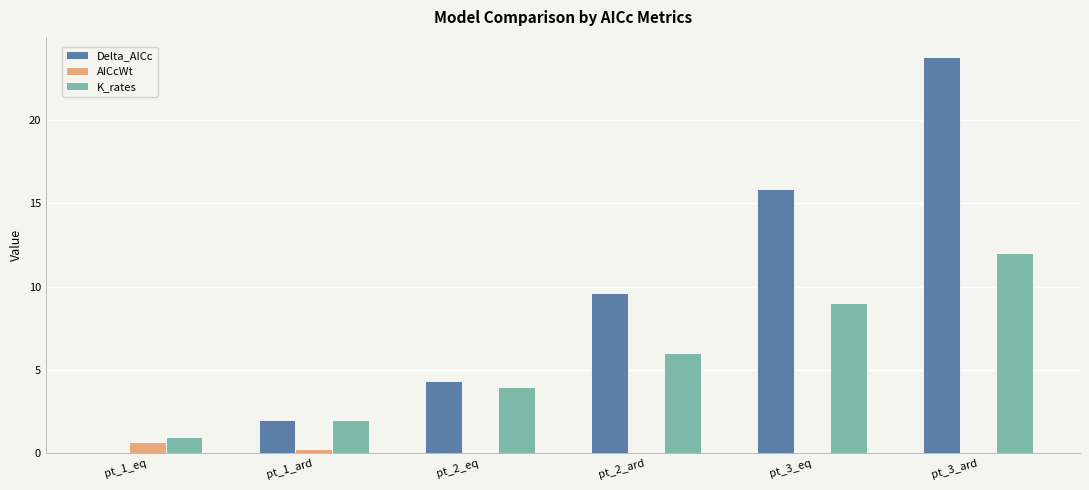

Between pt_1_ard and pt_3_eq, which series saw the biggest shift?

Delta_AICc